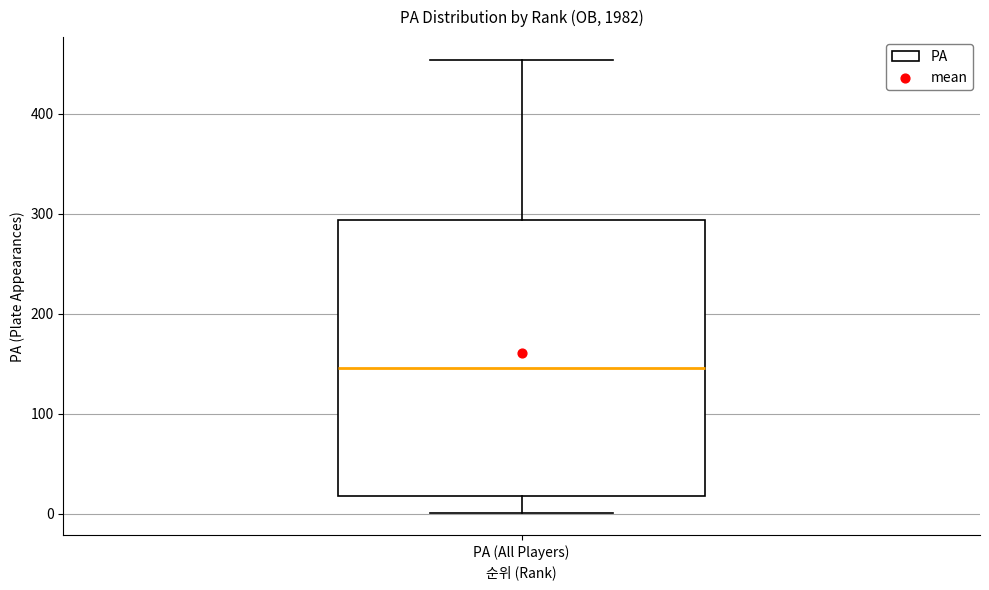

Transcribe this box plot: give where the median line is, the range the box spans, and where the two whiskers end, as read against the y-axis. The values are not printed on the chart, so give them approximately, as read against the axis.

median 150, box 20 to 290, whiskers 0 to 450